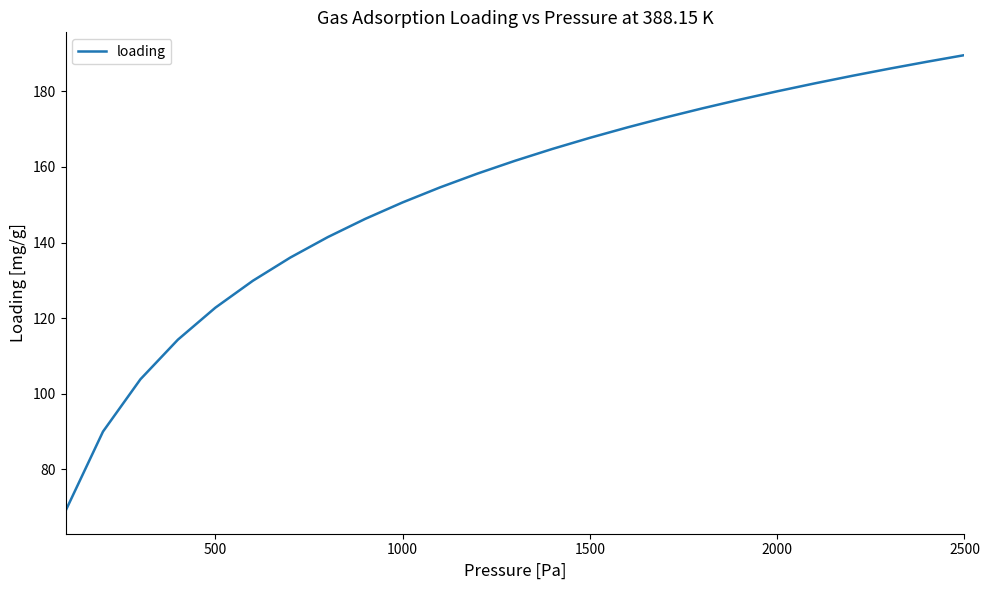

Count the number of categories in the chart.

25